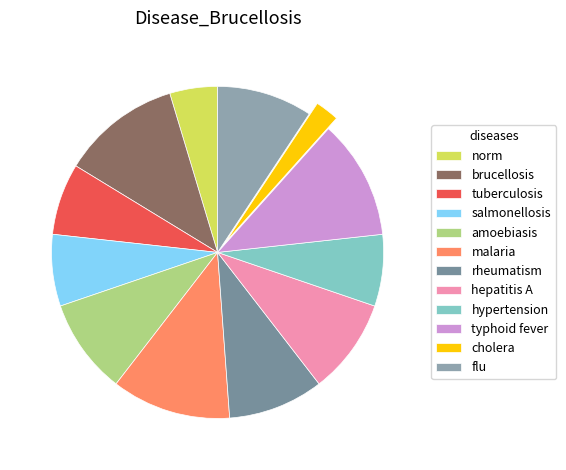

To the nearest percent, what is the average slice percentage?

8%